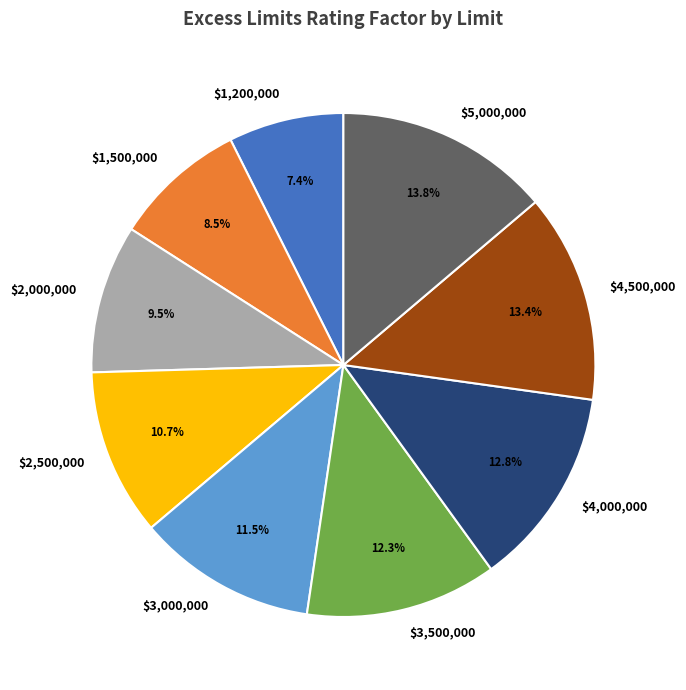

Is it true that $4,500,000 is 13% of the pie?

True